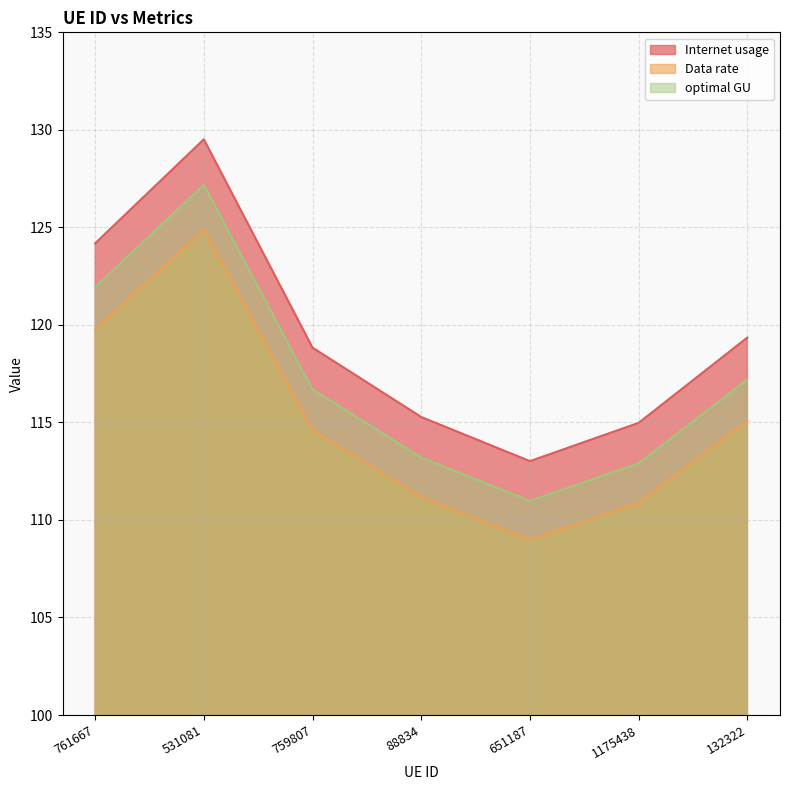

Reading left to right, extract all data points from this chart.

Internet usage: 124.2	129.5	118.8	115.3	113.0	115.0	119.4
Data rate: 119.7	124.9	114.6	111.2	109.0	110.9	115.1
optimal GU: 121.9	127.2	116.7	113.2	111.0	112.9	117.2